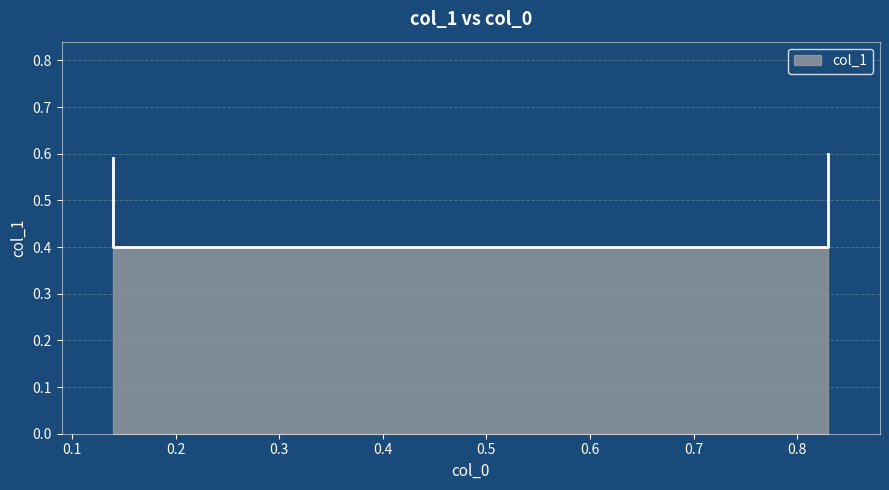

List the labels in order of value, largest first.

0.83, 0.14, 0.14, 0.83